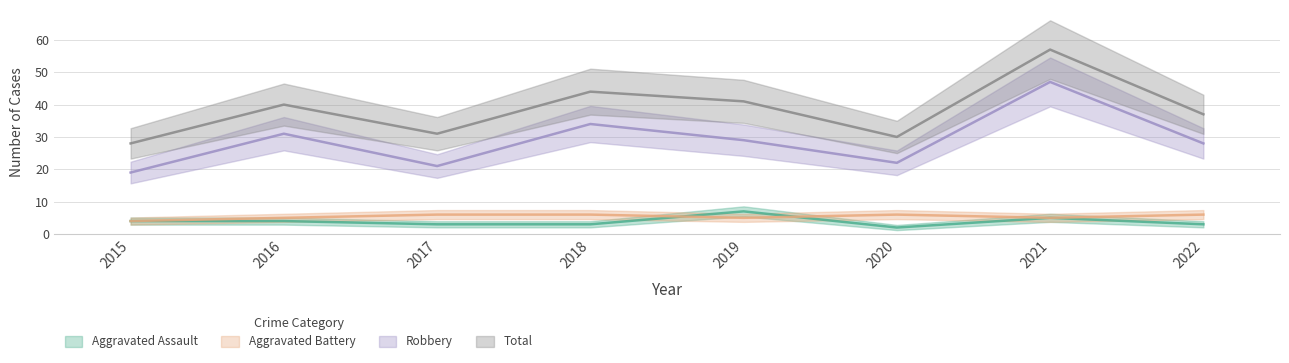

What is the sum of the Total values at 2015 and 2021?

85